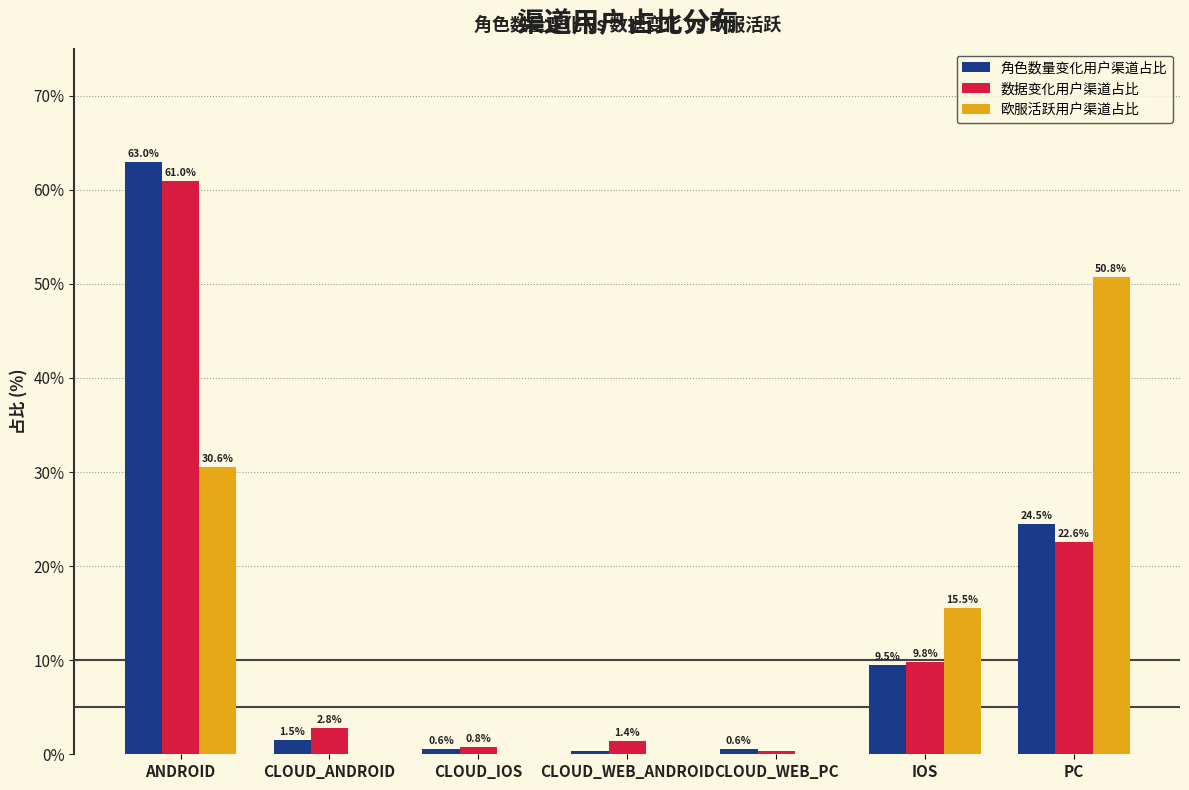

At which label is 欧服活跃用户渠道占比 closest to 25?

ANDROID